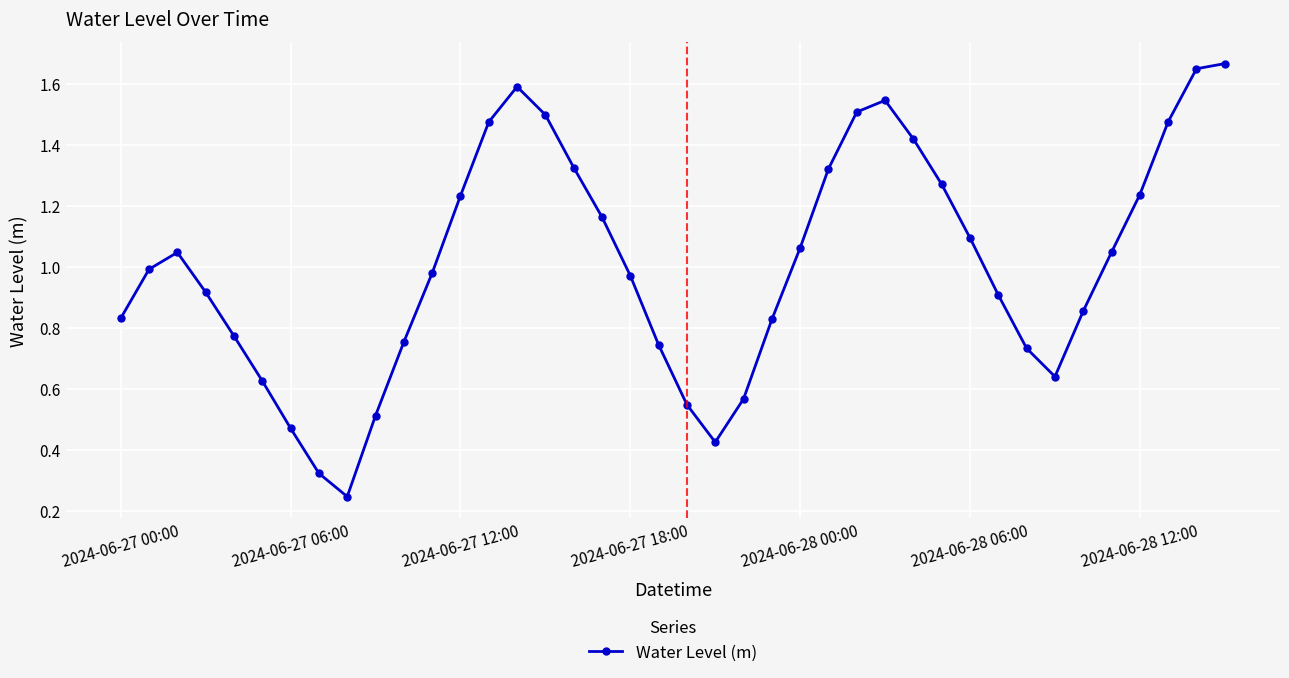

How many points are lower than both their immediate neighbors (excluding endpoints)?

3